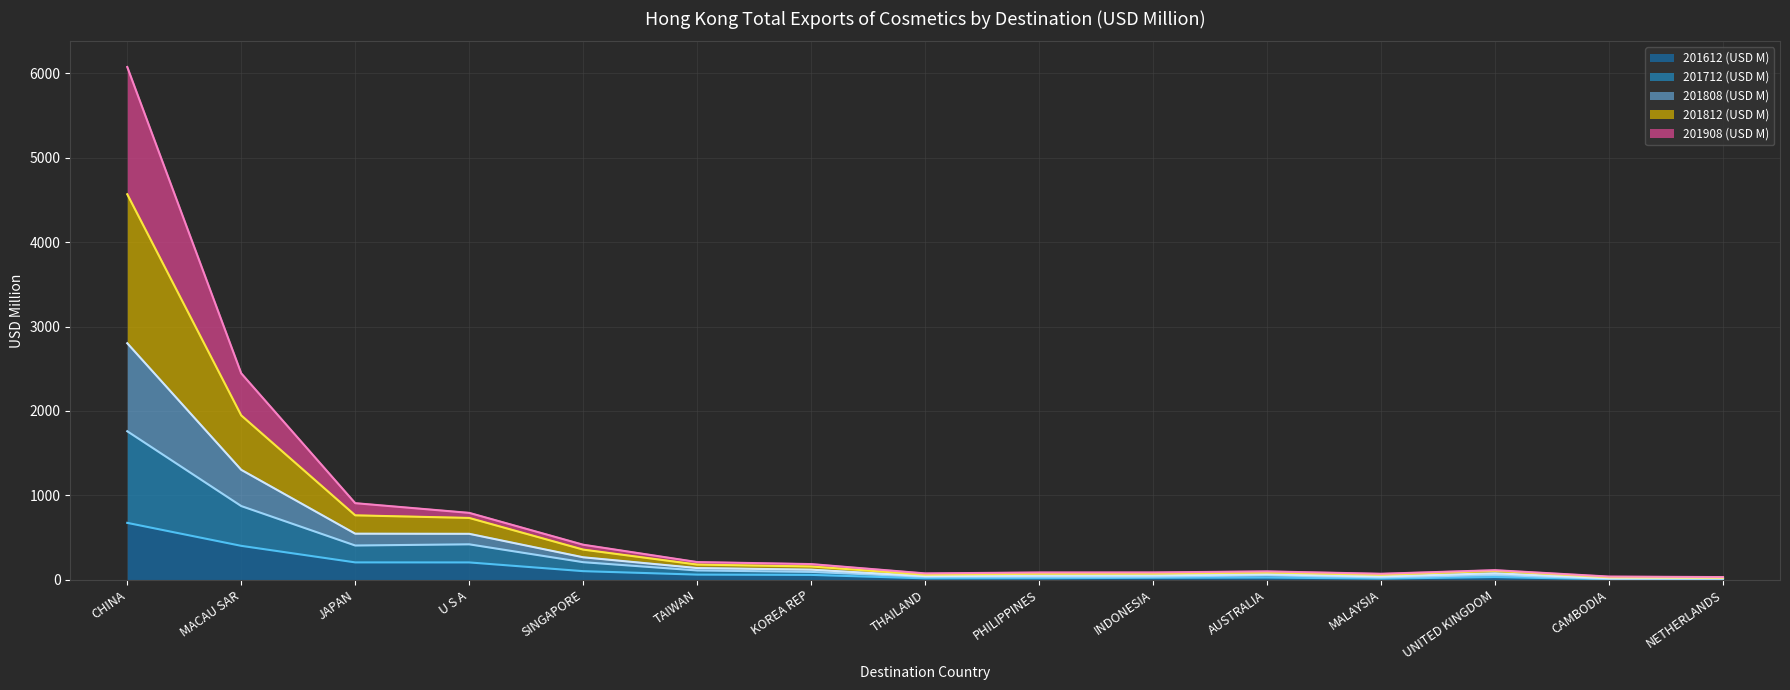

What is the difference between the 201908 (USD M) values at CAMBODIA and THAILAND?

30.1